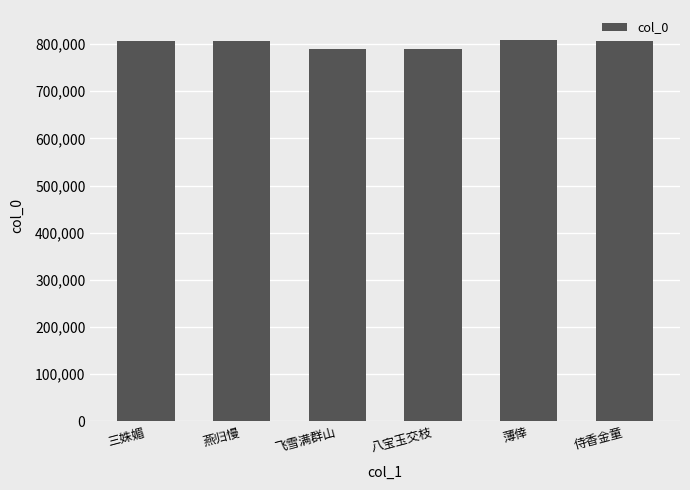

What is the difference between the maximum and minimum values?

18481